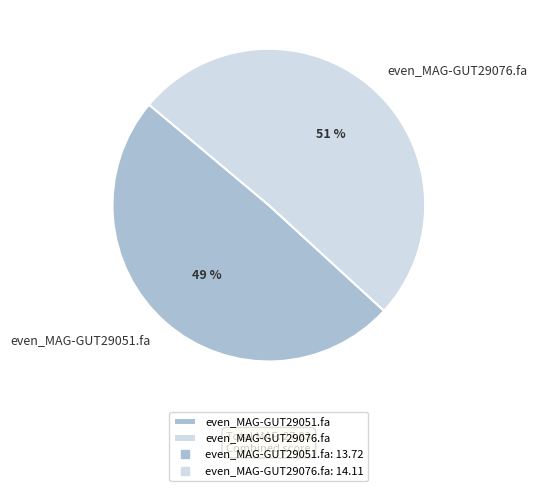

To the nearest percent, what is the combined percentage of even_MAG-GUT29051.fa and even_MAG-GUT29076.fa?

100%